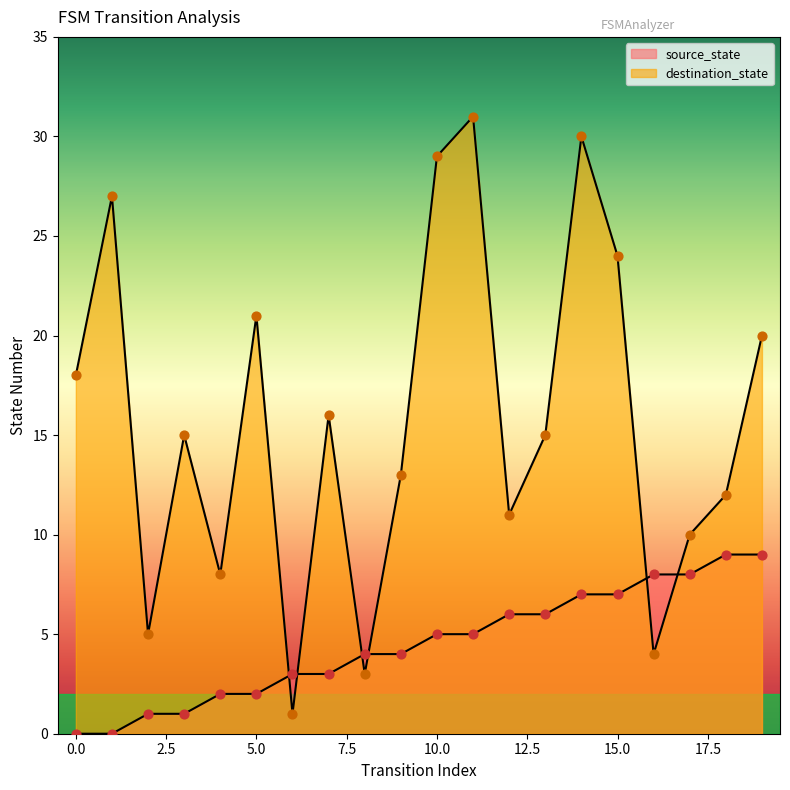

At how many categories does at least one series exceed 5?

17